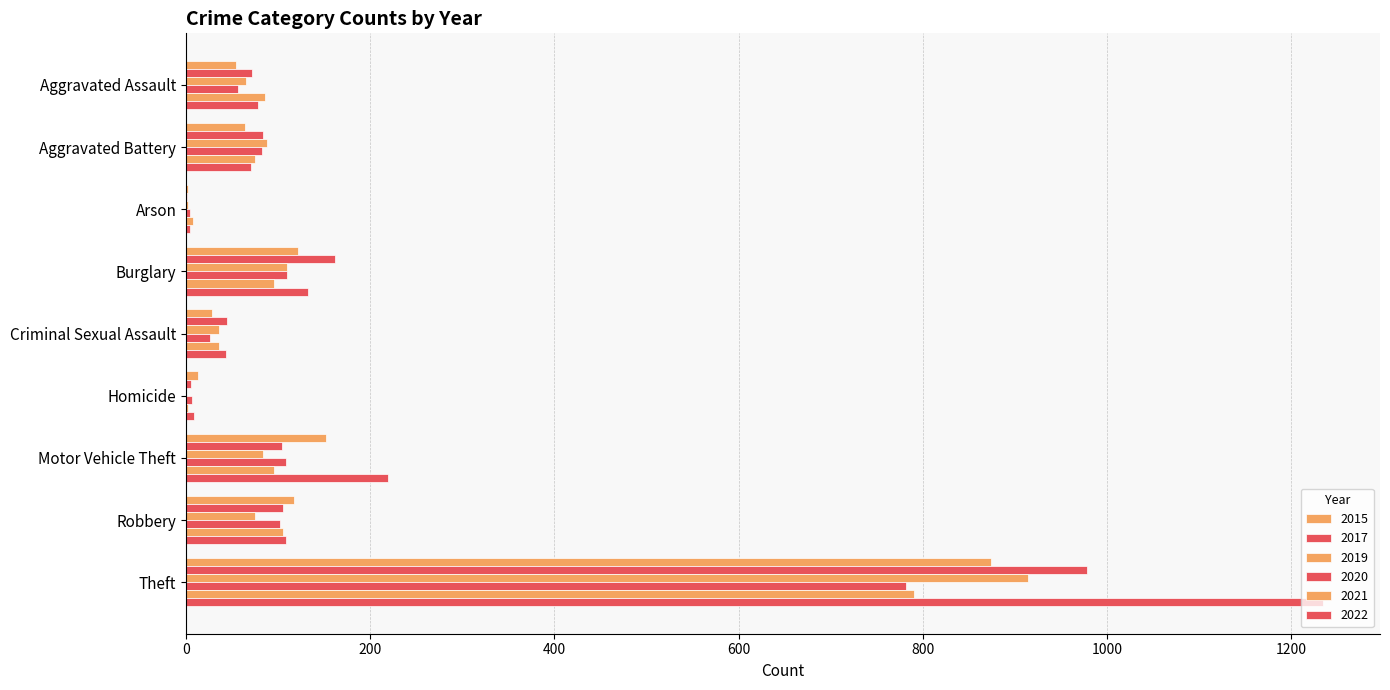

Between Burglary and Theft, which series saw the biggest shift?

2022